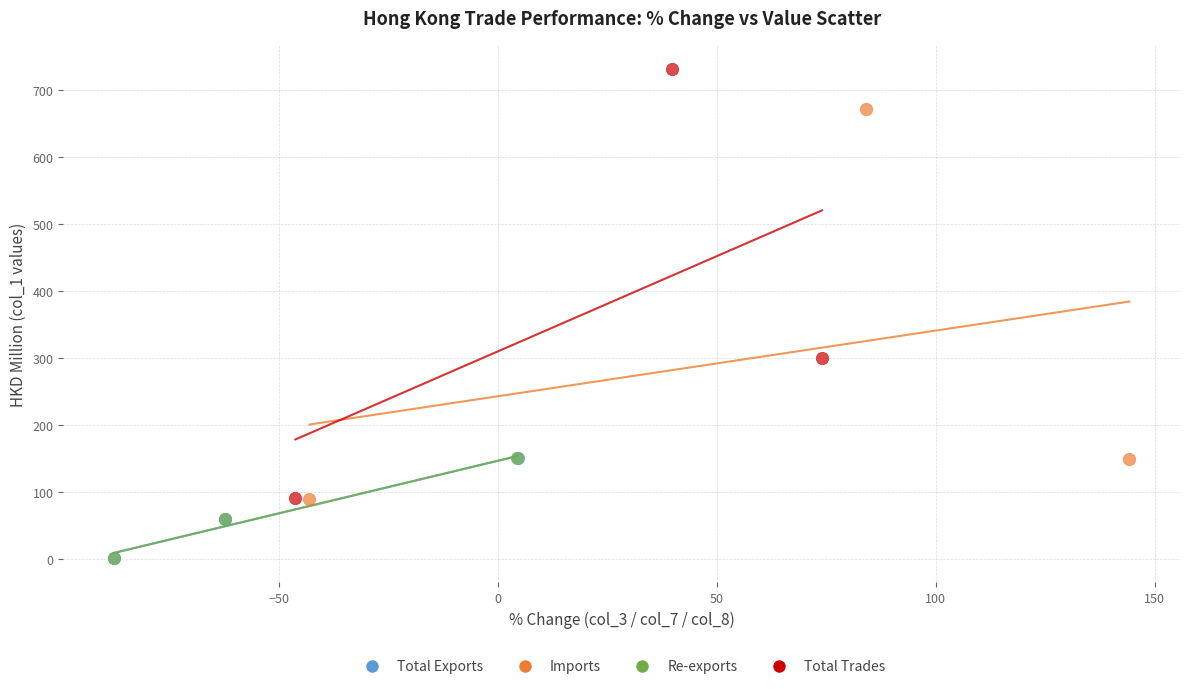

Which series contains the highest Y value?

Total Trades